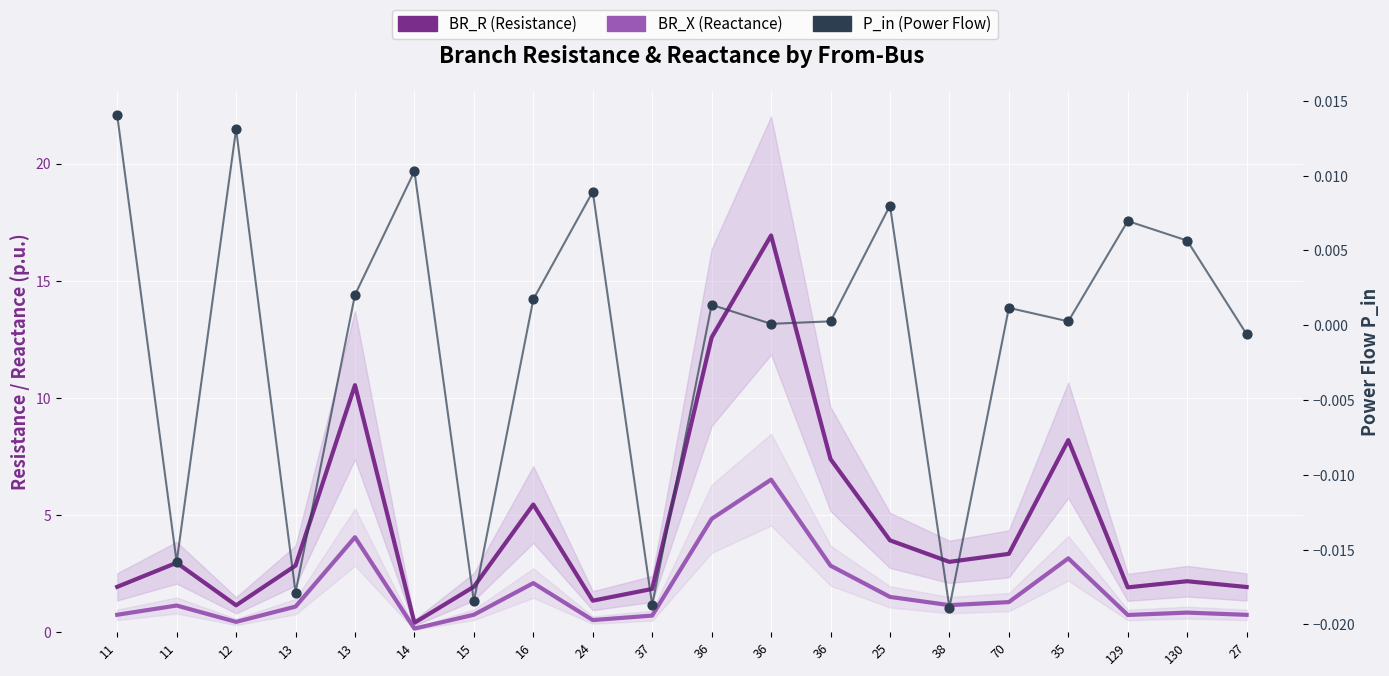

Is the value of BR_X (Reactance) at 11 greater than the value of BR_R (Resistance) at 15?

No